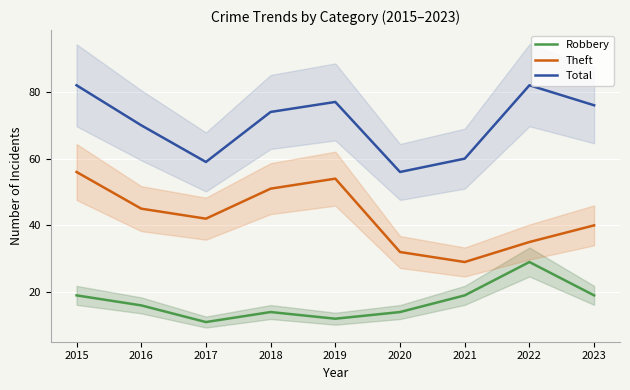

Which label corresponds to the smallest value in the chart?

2017